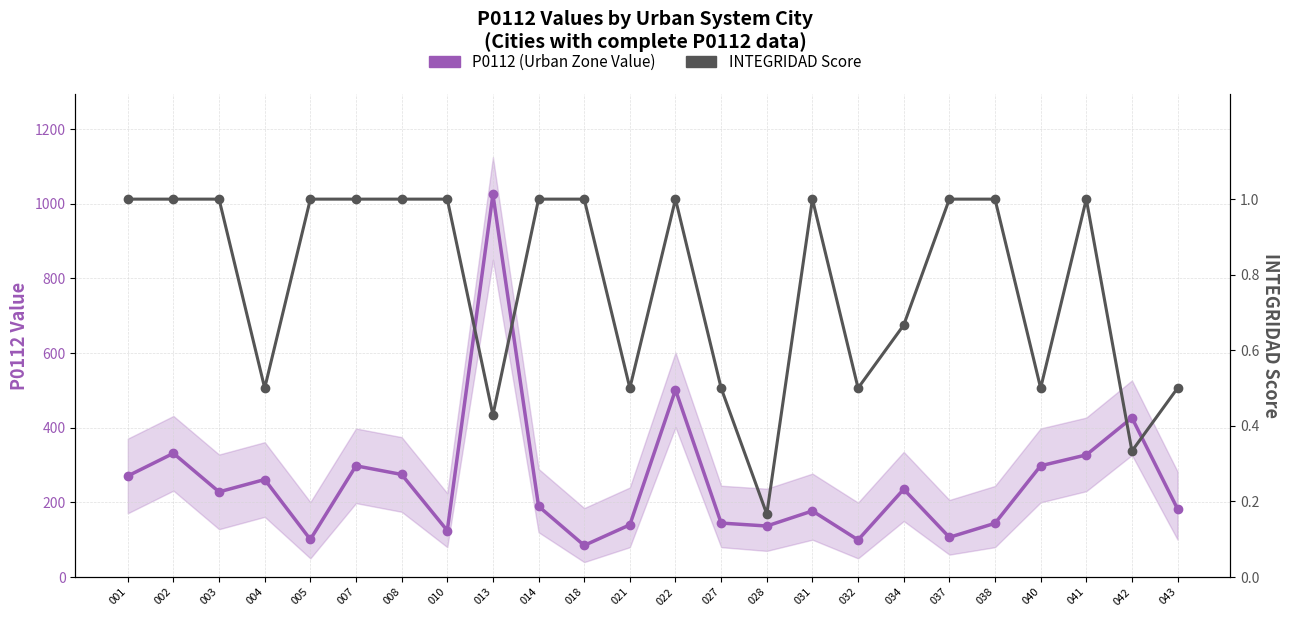

Rank the series by their average value, from lowest to highest.

P0112 (Urban Zone Value), INTEGRIDAD Score